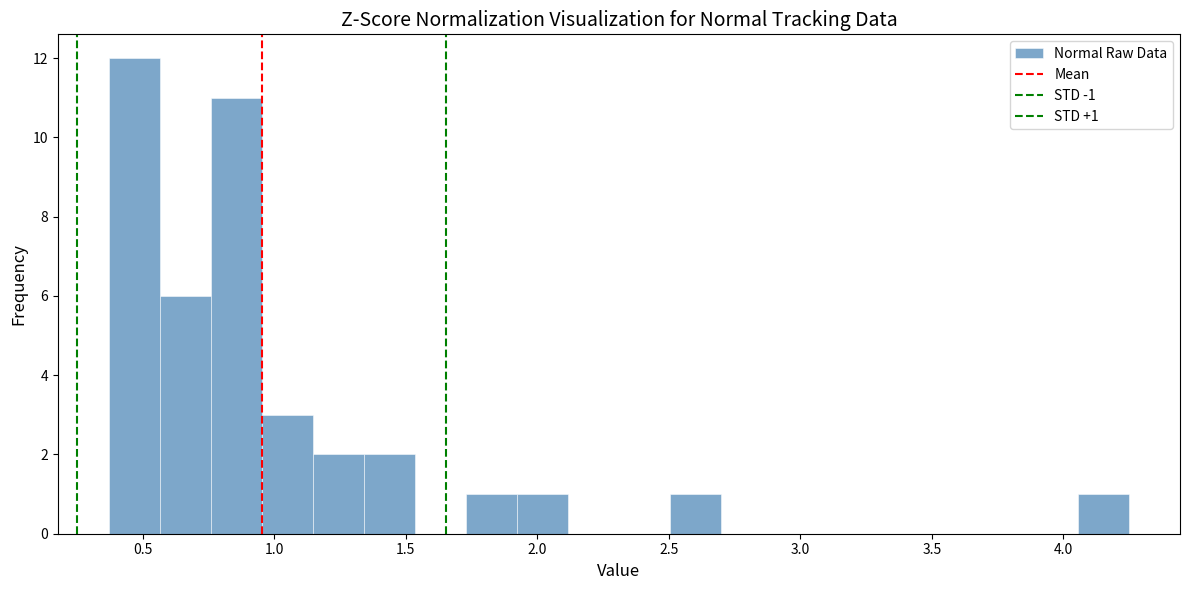

Around what value on the x-axis is the tallest bar? Give the approximate position of its centre, as read against the axis.

0.45